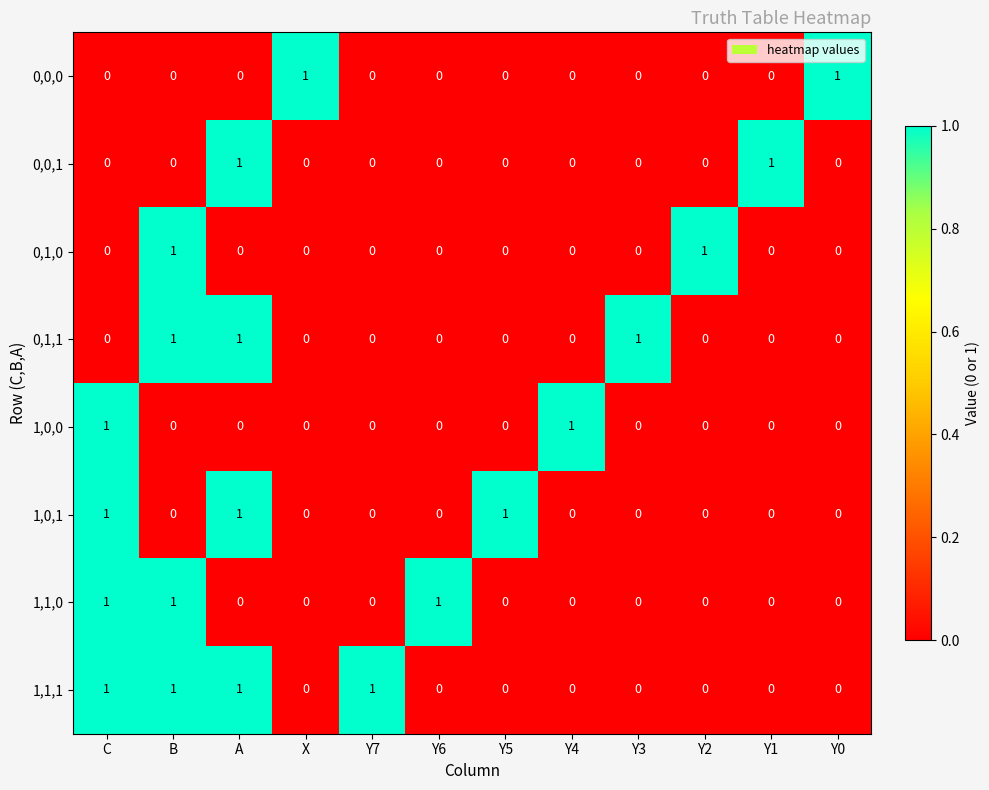

Which series has the largest total across all categories?

1,1,1